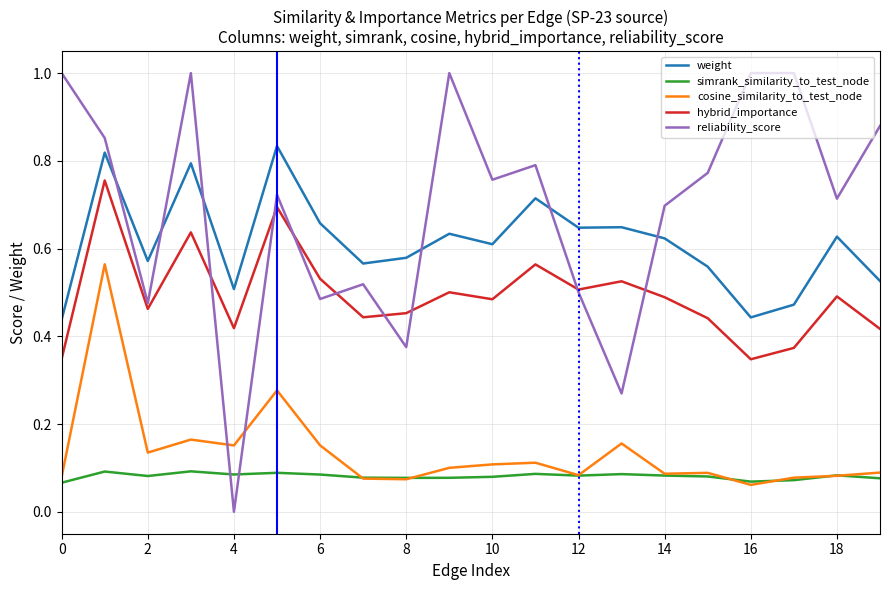

Which series has the largest total across all categories?

reliability_score